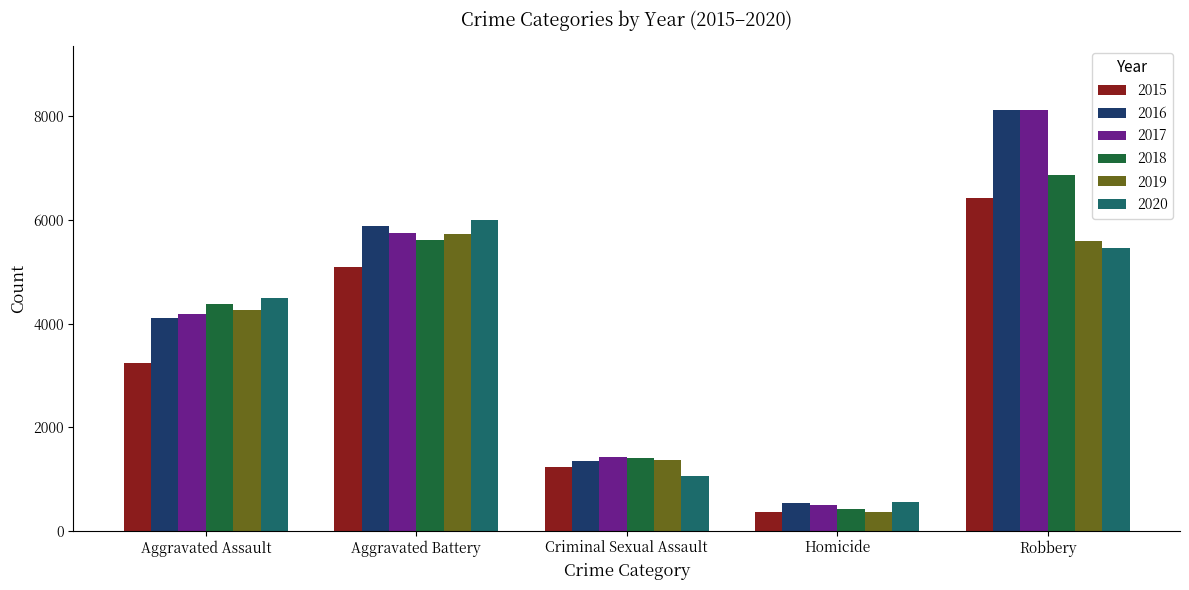

What are all the series names shown in the legend?

2015, 2016, 2017, 2018, 2019, 2020